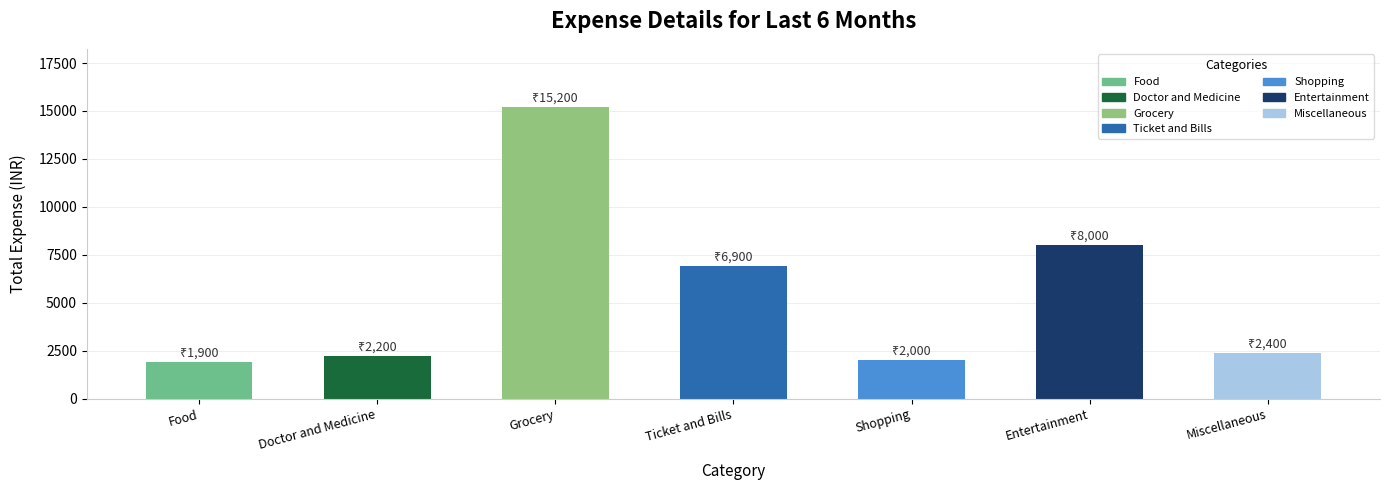

Reading left to right, extract all data points from this chart.

Food=1900	Doctor and Medicine=2200	Grocery=15200	Ticket and Bills=6900	Shopping=2000	Entertainment=8000	Miscellaneous=2400